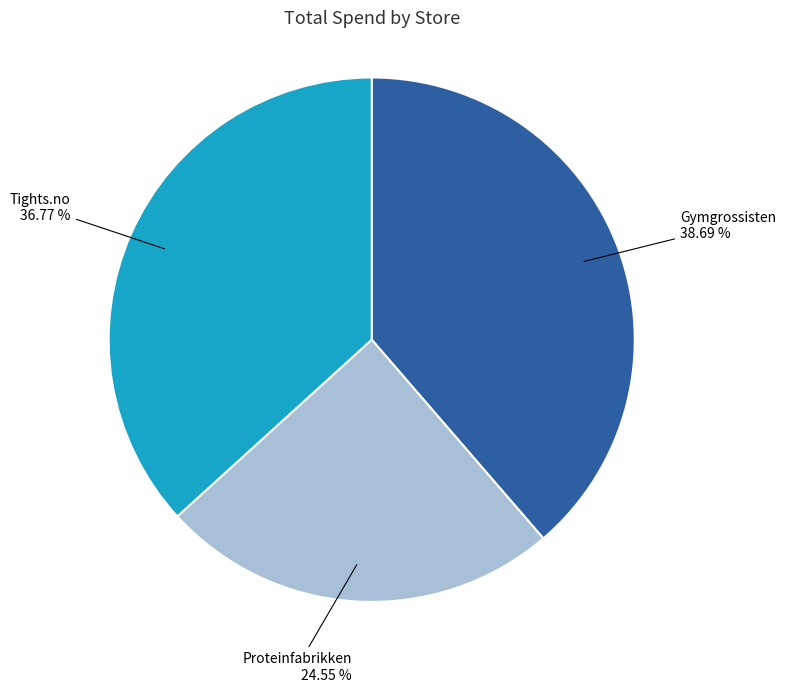

How many slices are in this pie chart?

3